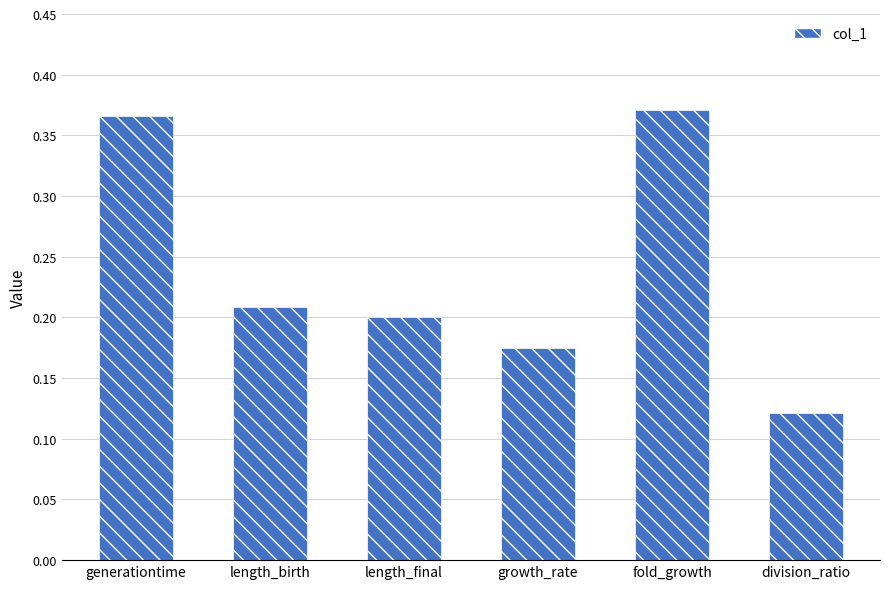

What is the label of the 6th bar from the left?

division_ratio